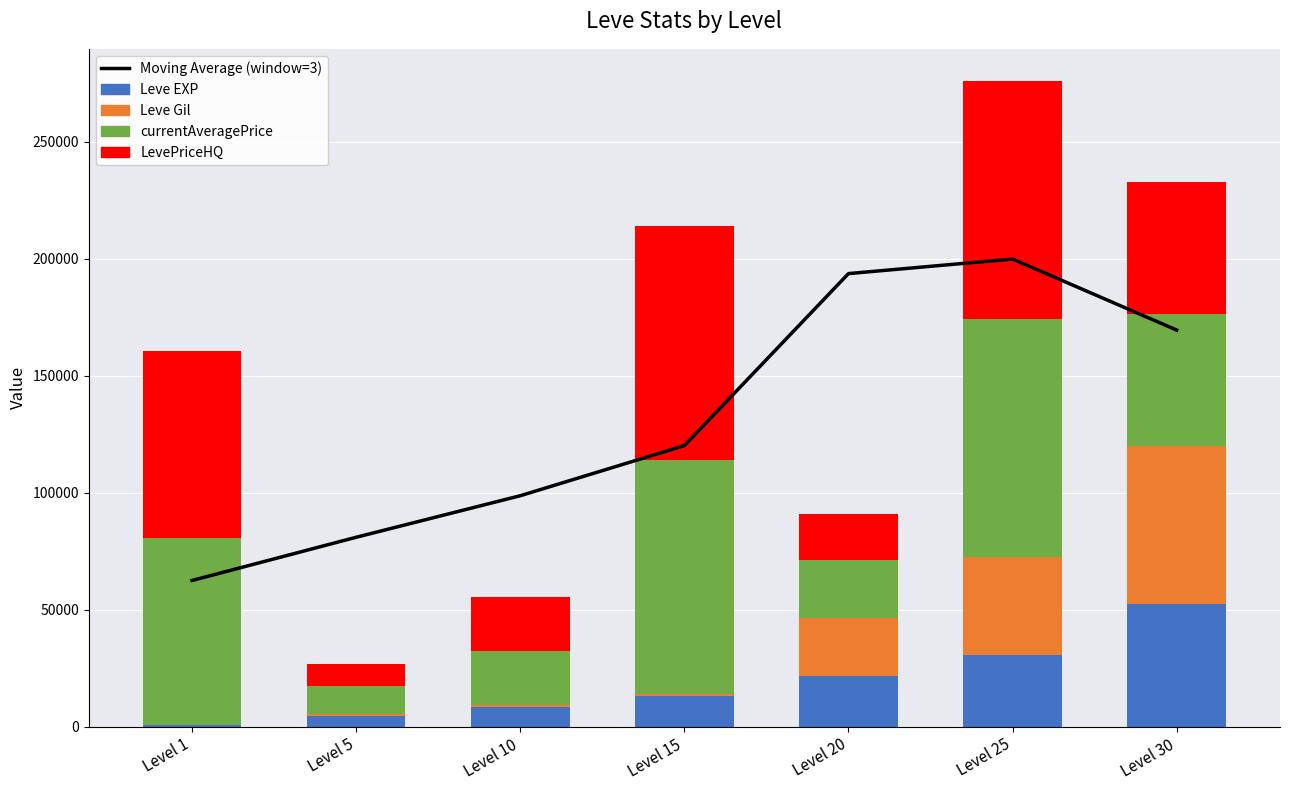

What is the greatest value displayed?

199837.7